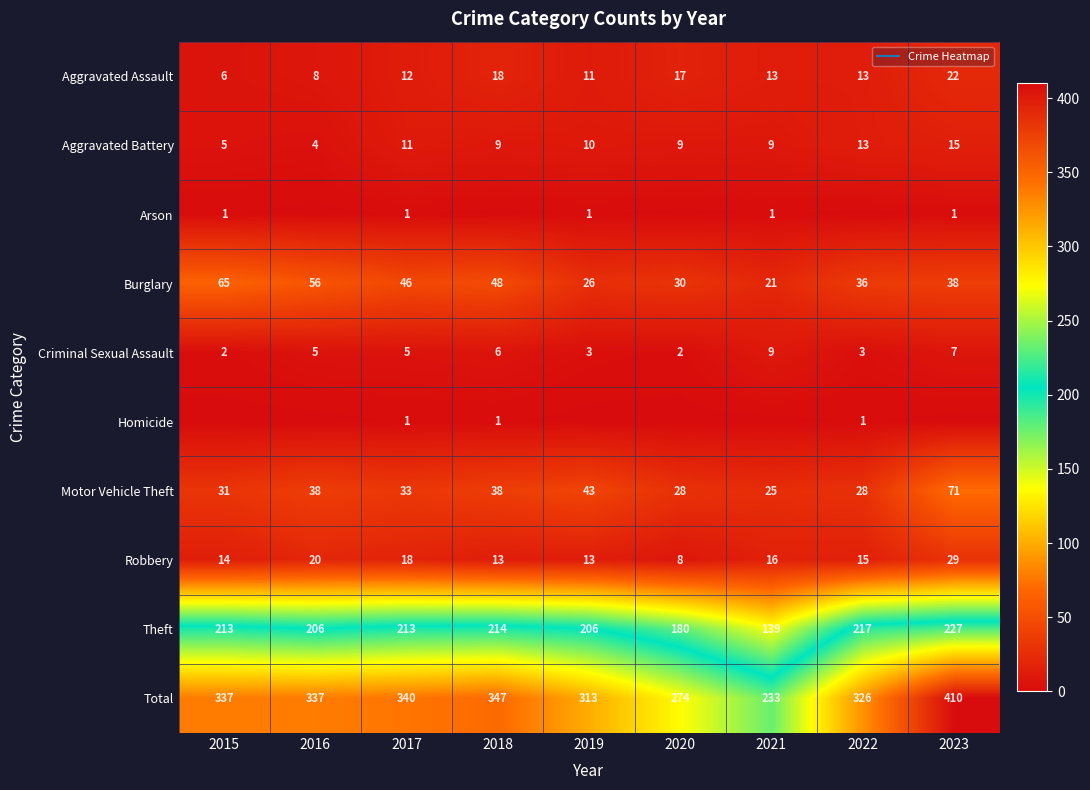

What is the total value across all series at 2021?

466